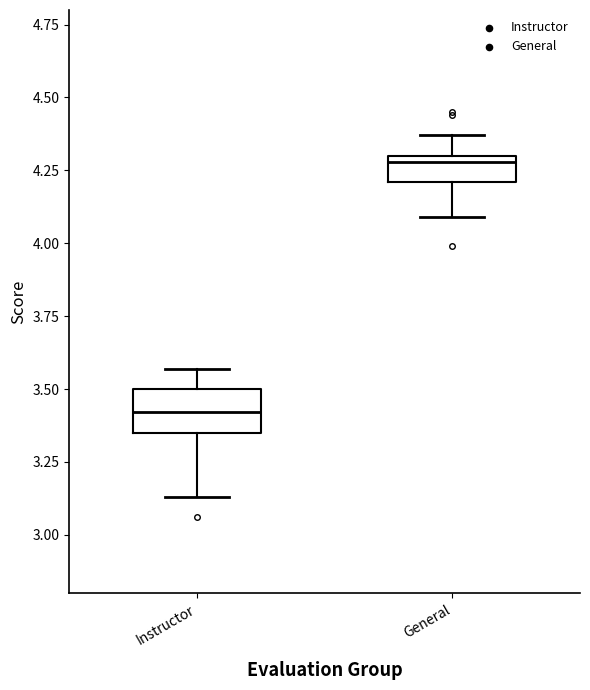

Reading left to right, read every box against the y-axis: the position of its median line, the range the box covers, and the ends of its whiskers. The values are not printed on the chart, so give them approximately, as read against the axis.

Instructor: median 3.40, box 3.35 to 3.50, whiskers 3.15 to 3.55
General: median 4.30 (just below the box's upper edge), box 4.20 to 4.30, whiskers 4.10 to 4.35